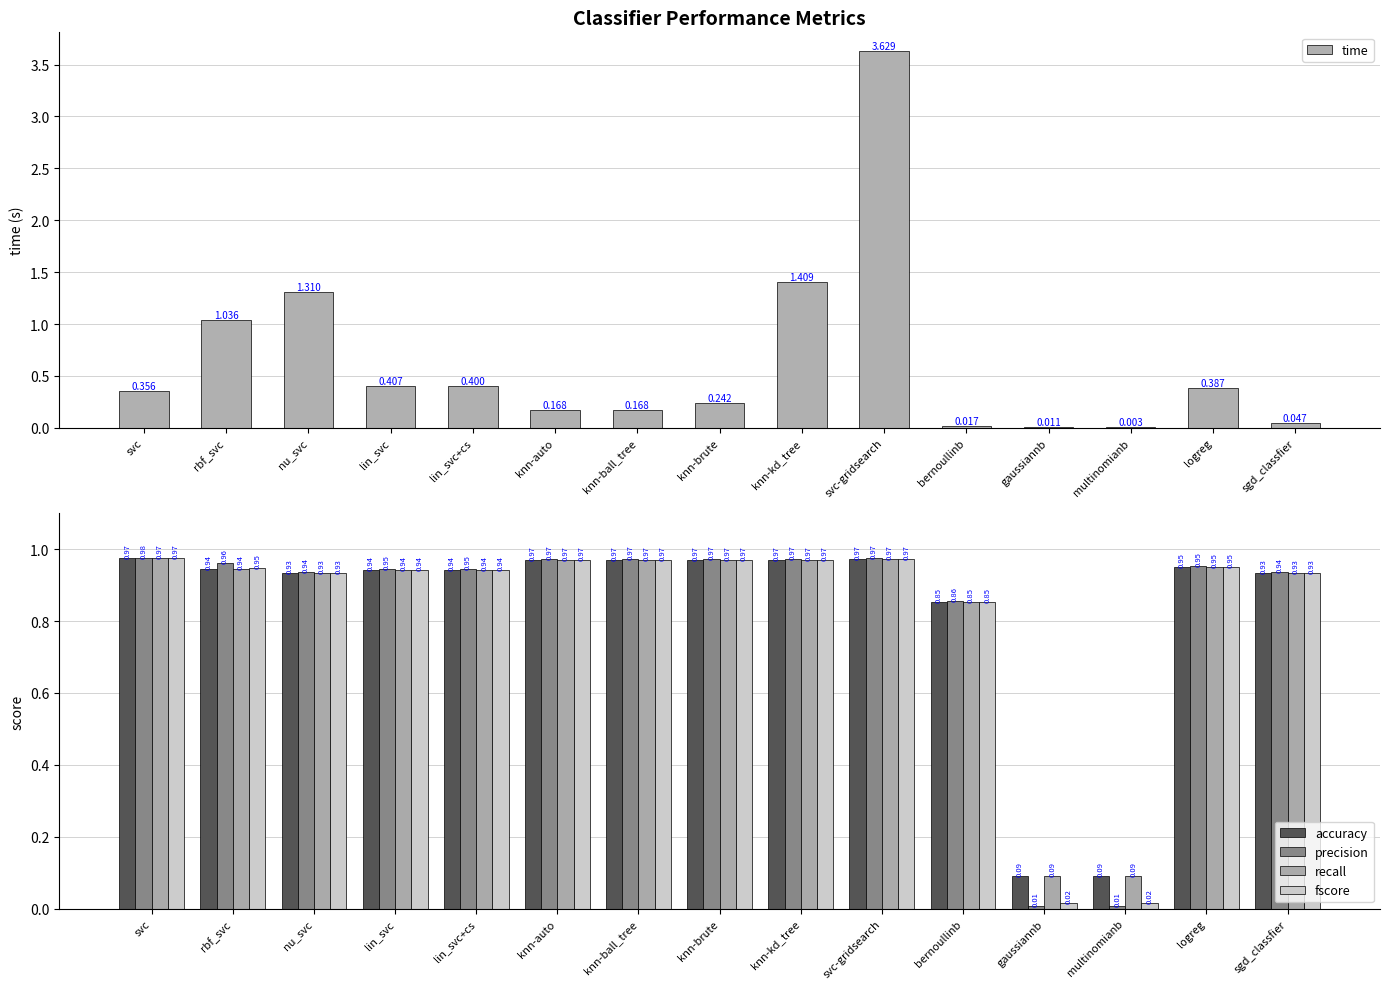

What is the label of the 13th bar from the left?

multinomianb